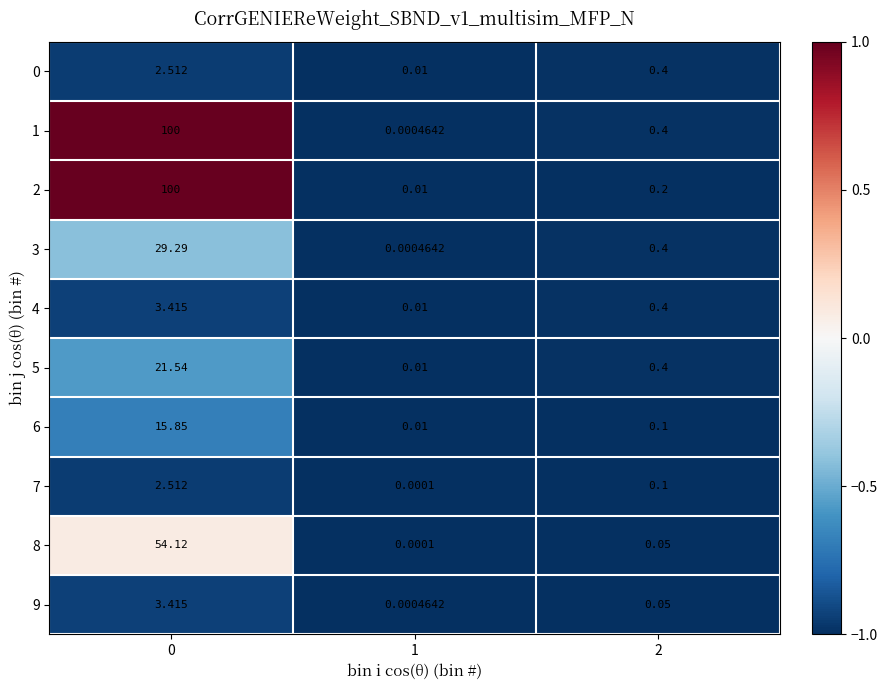

Which series has the largest range (max minus min)?

1